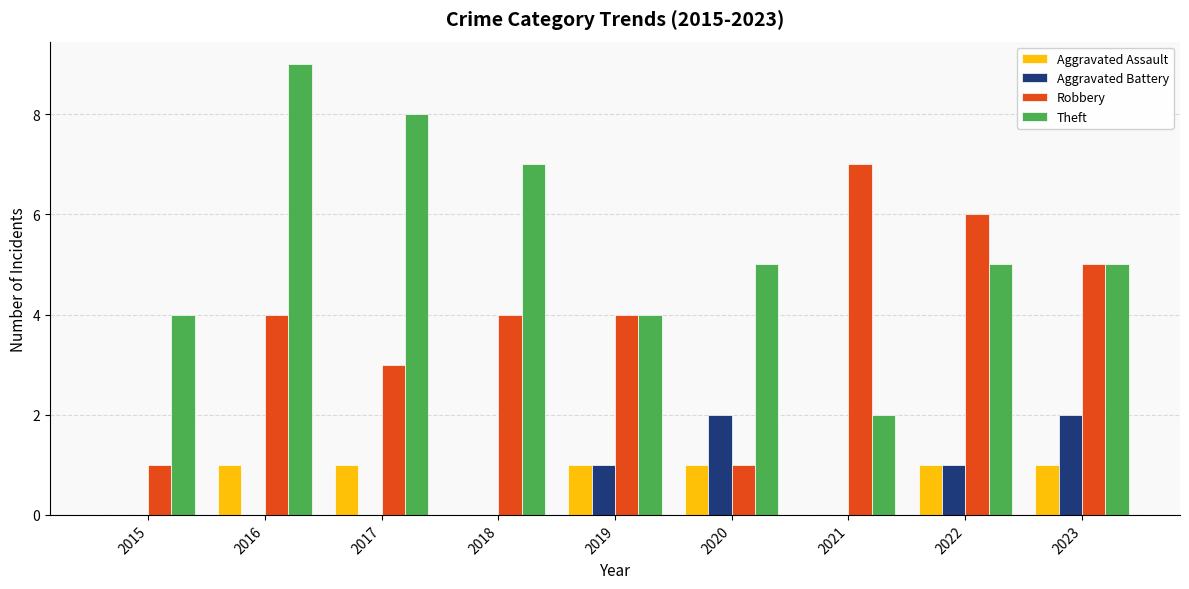

How many groups of bars are there?

9